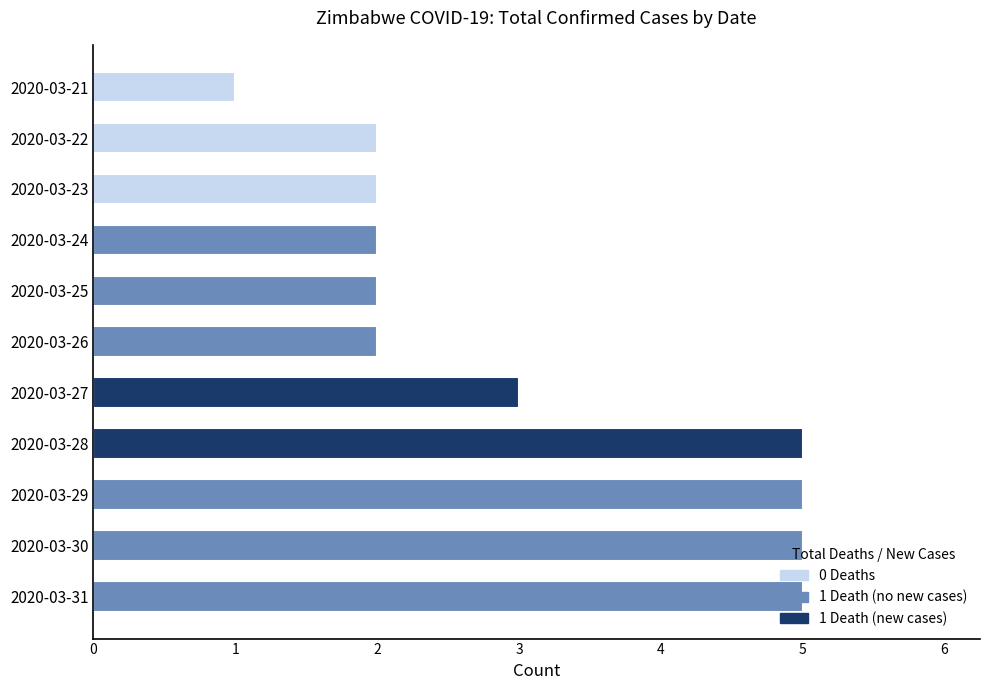

What is the sum of the values at 2020-03-23 and 2020-03-21?

3